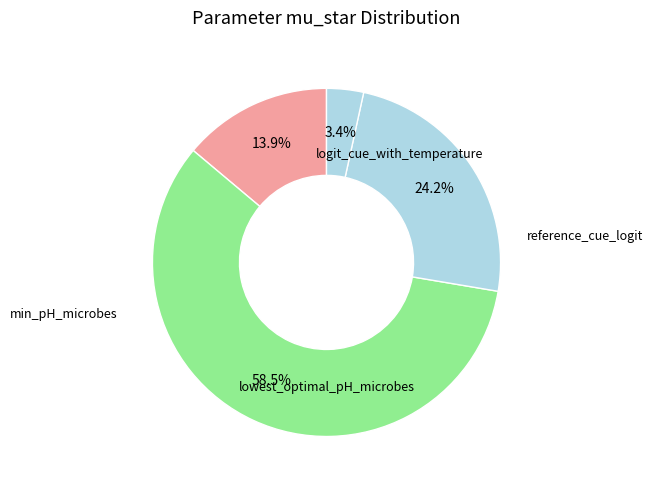

Count the number of slices in the pie.

4